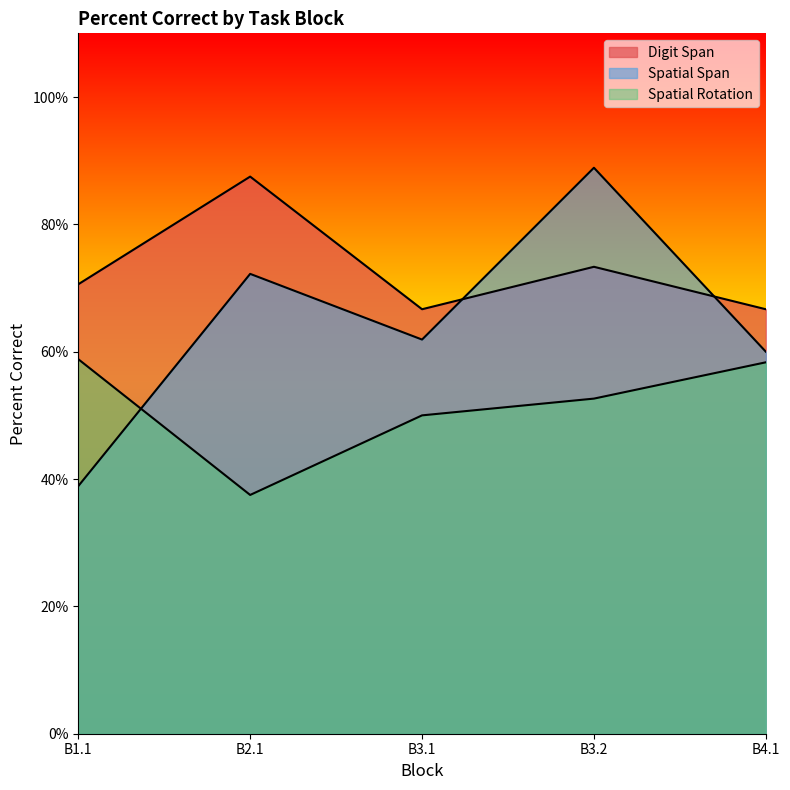

Is the value of Digit Span at B4.1 greater than the value of Spatial Rotation at B3.2?

Yes